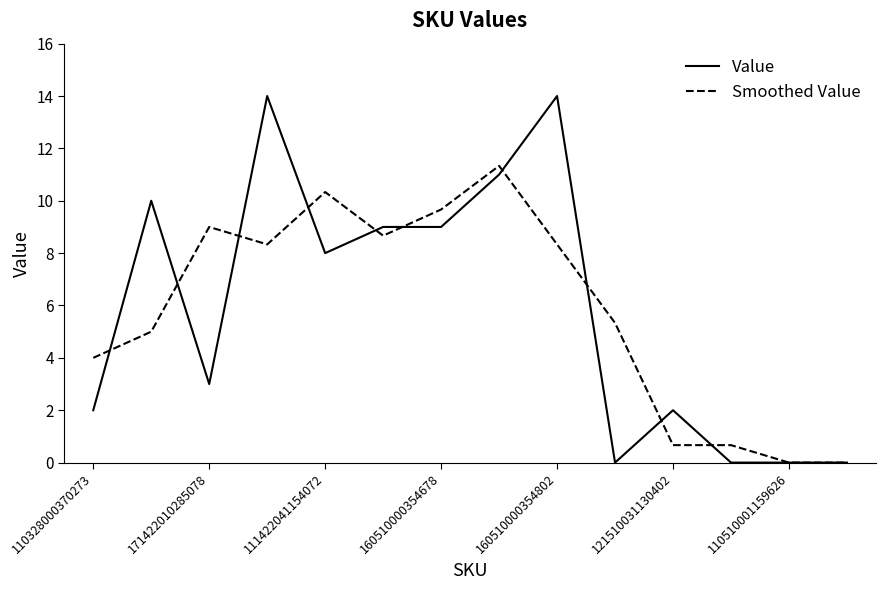

Rank the series by their maximum value, from lowest to highest.

Smoothed Value, Value